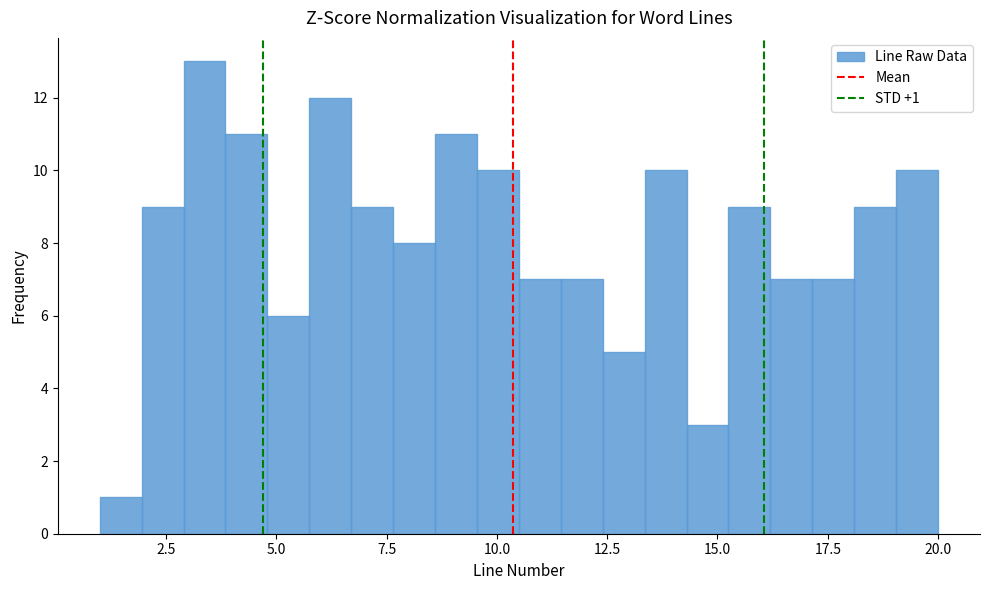

Around what value on the x-axis is the tallest bar? Give the approximate position of its centre, as read against the axis.

3.5